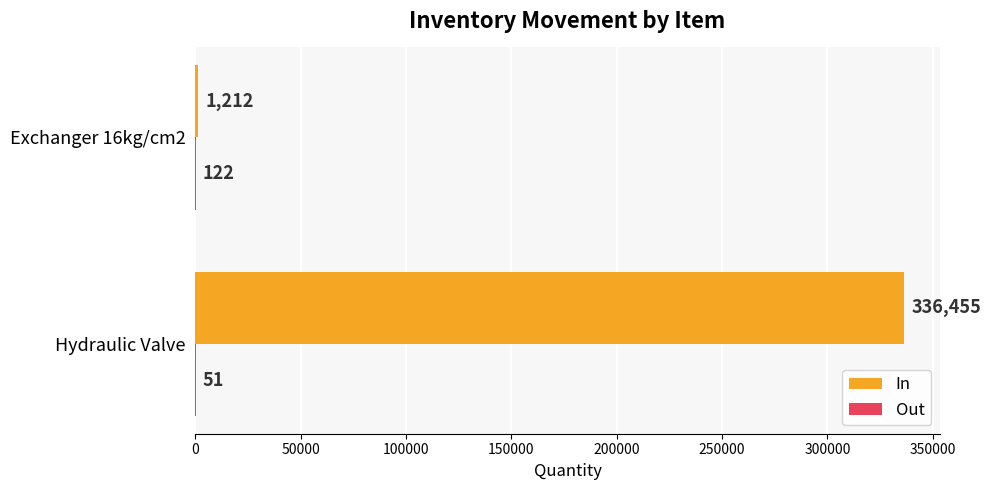

Which series has the widest spread of values?

In